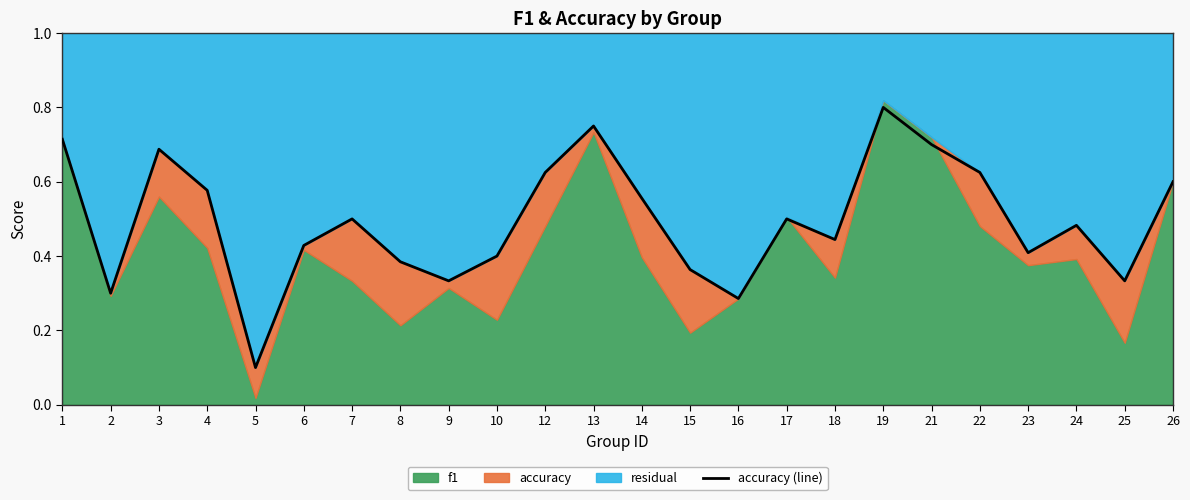

Which category has the lowest value across all series?

5